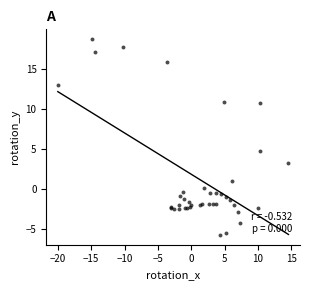

What Y value in the scatter plot is closest to 6?

4.7